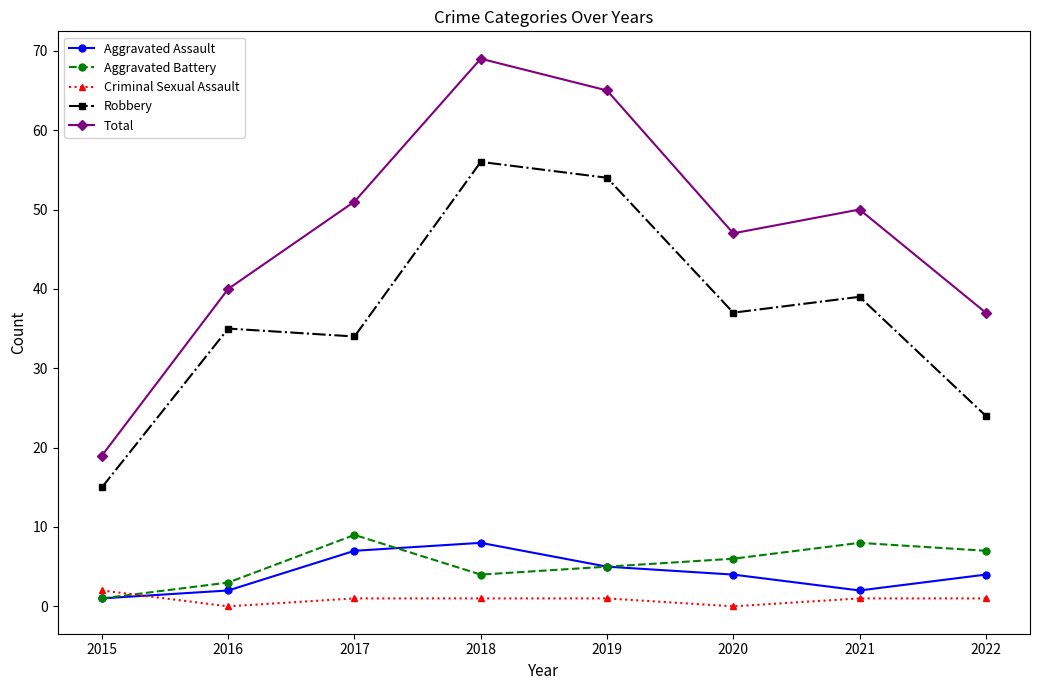

Is the value of Robbery at 2017 greater than the value of Total at 2022?

No